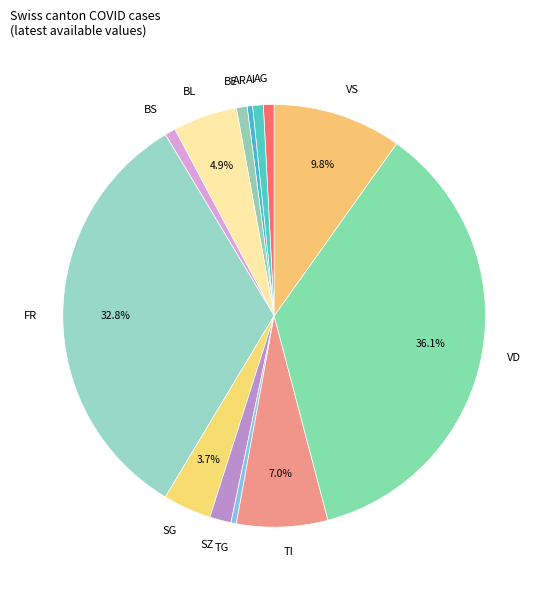

What is the largest slice in the pie chart?

VD